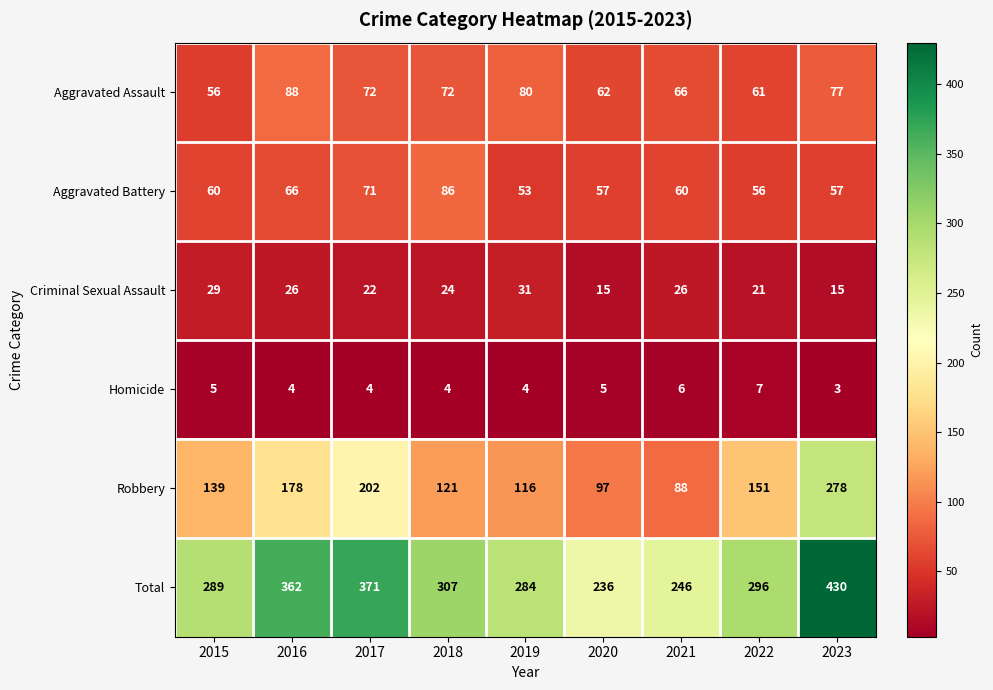

What value does the Aggravated Battery series have at 2023, to the nearest 5?

55